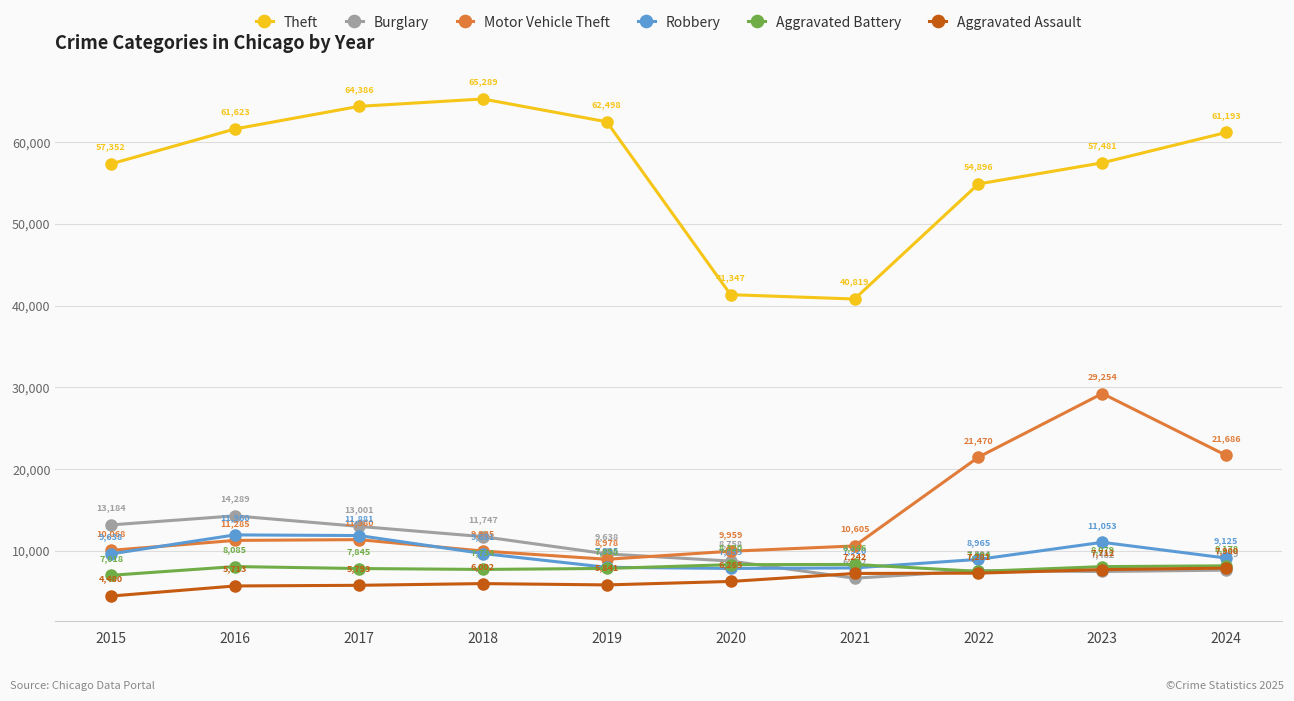

At which label is Aggravated Battery closest to 7682?

2018